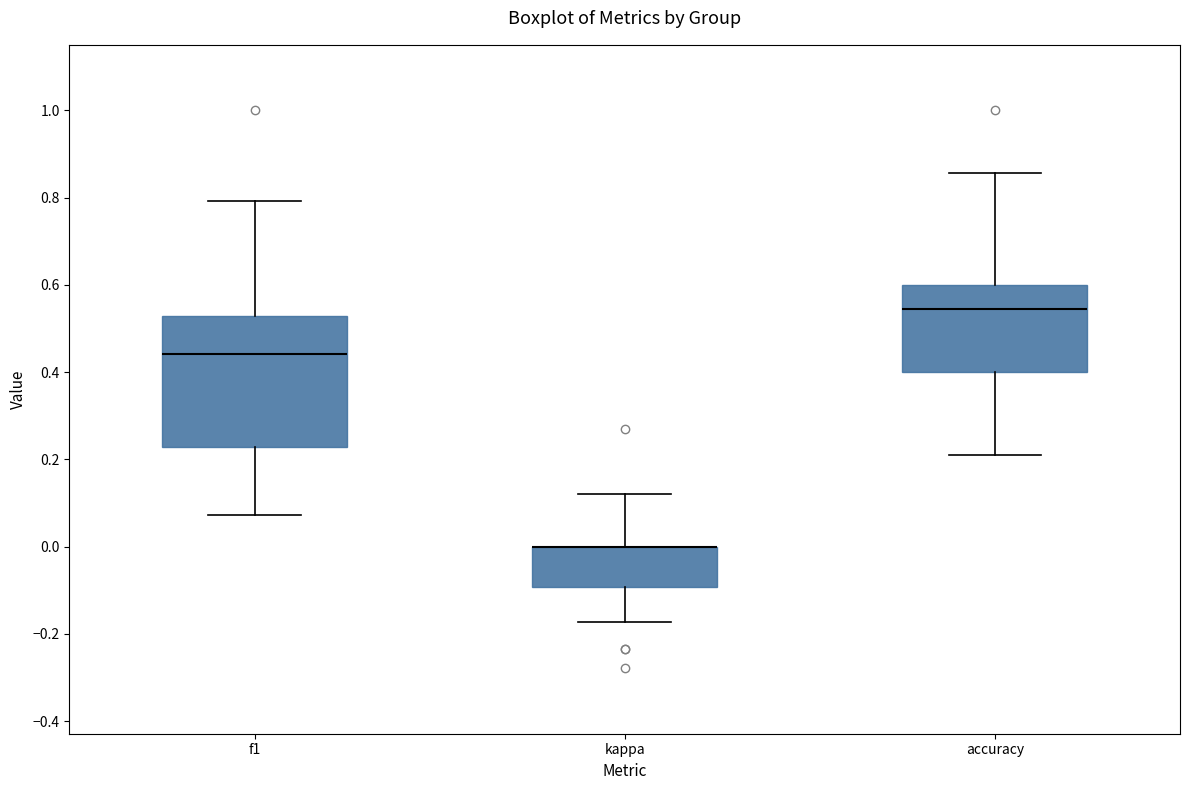

Where is the upper edge of the box for kappa on the y-axis? The values are not printed on the chart, so give them approximately, as read against the axis.

0.00